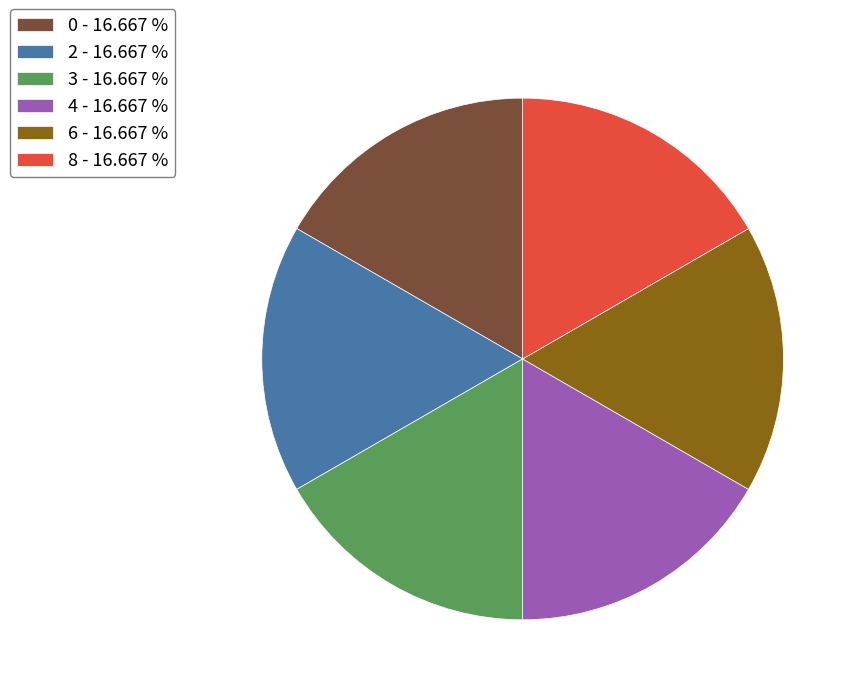

Combined, do 4 - 16.667 % and 6 - 16.667 % account for over 50%?

No